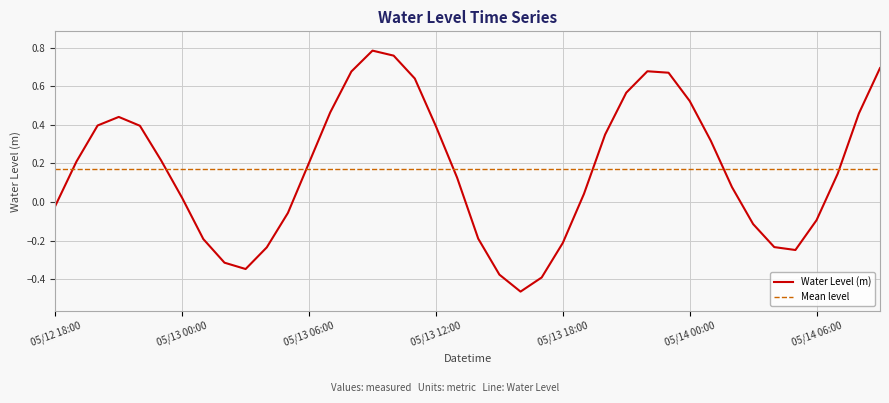

True or false: Water Level (m) has a value of 0.2 at 05/14 00:00.

False